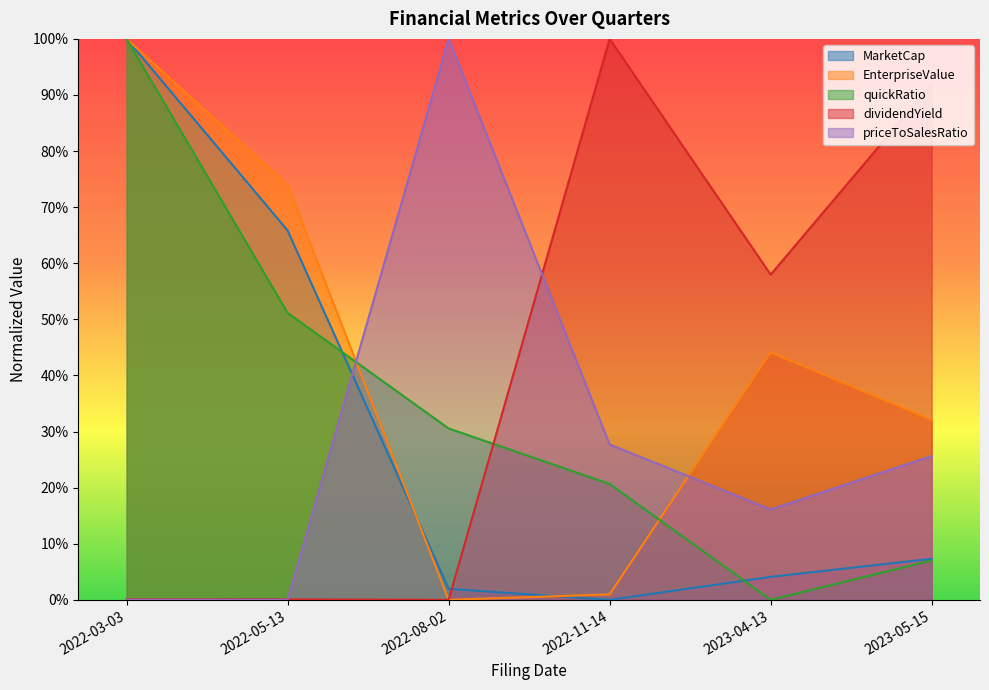

What is the sum of all EnterpriseValue values?

2.5